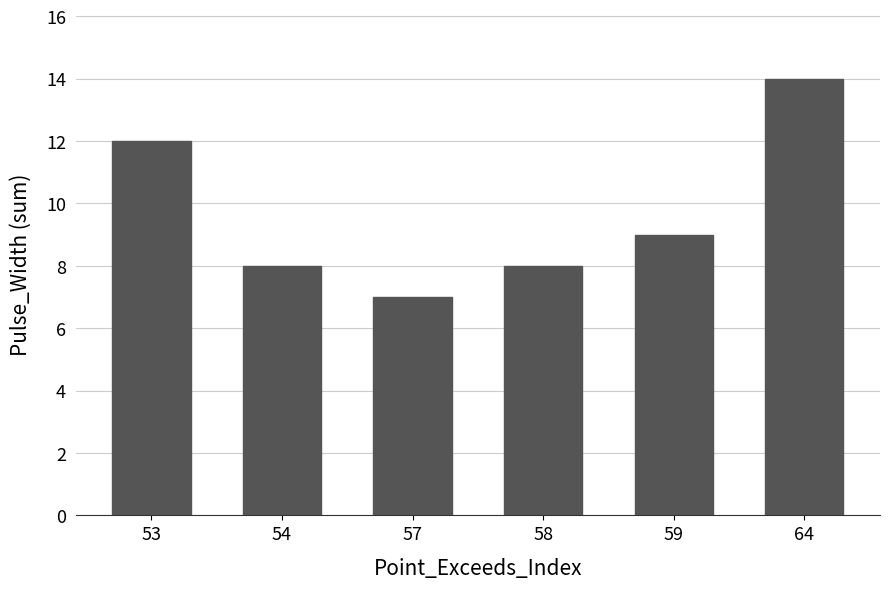

True or false: the data shows 14 at 64.

True